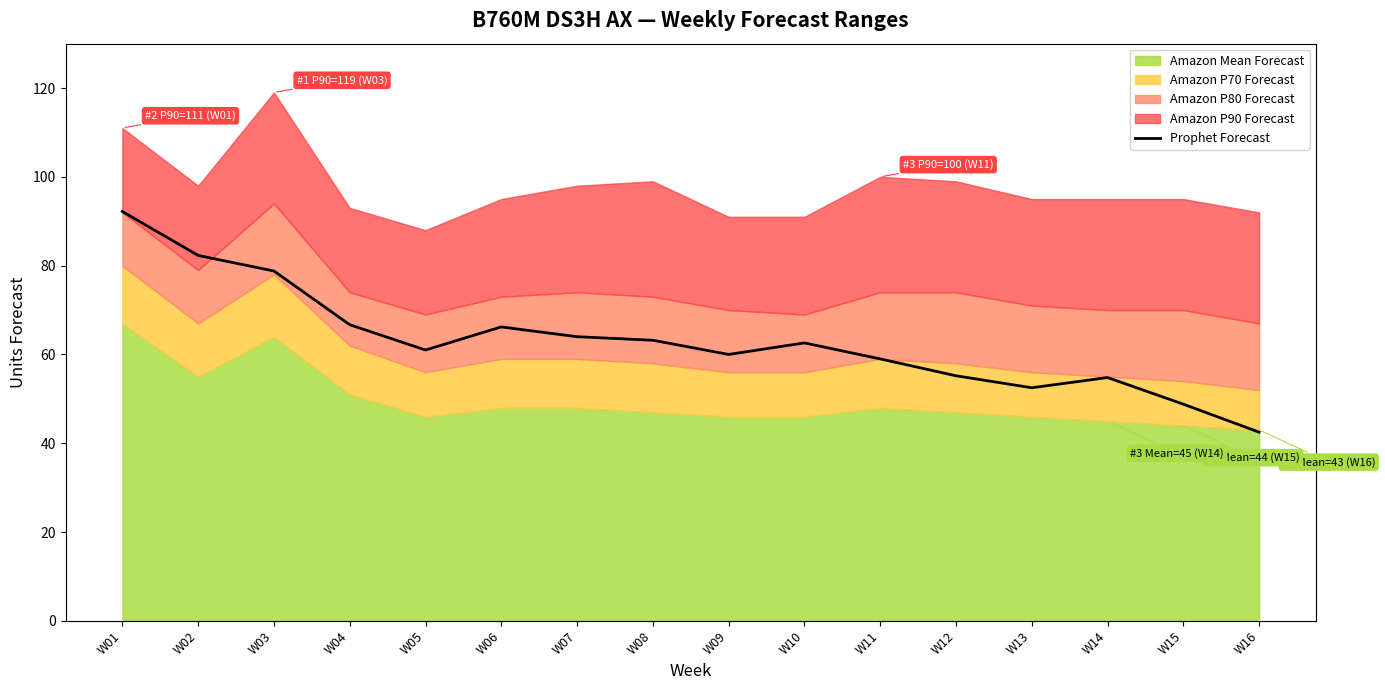

True or false: the data shows 19.9 at W12.

False